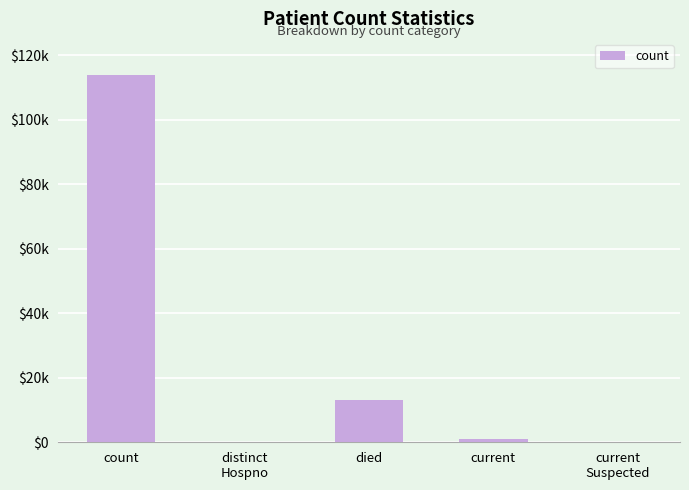

Are the bars horizontal?

No